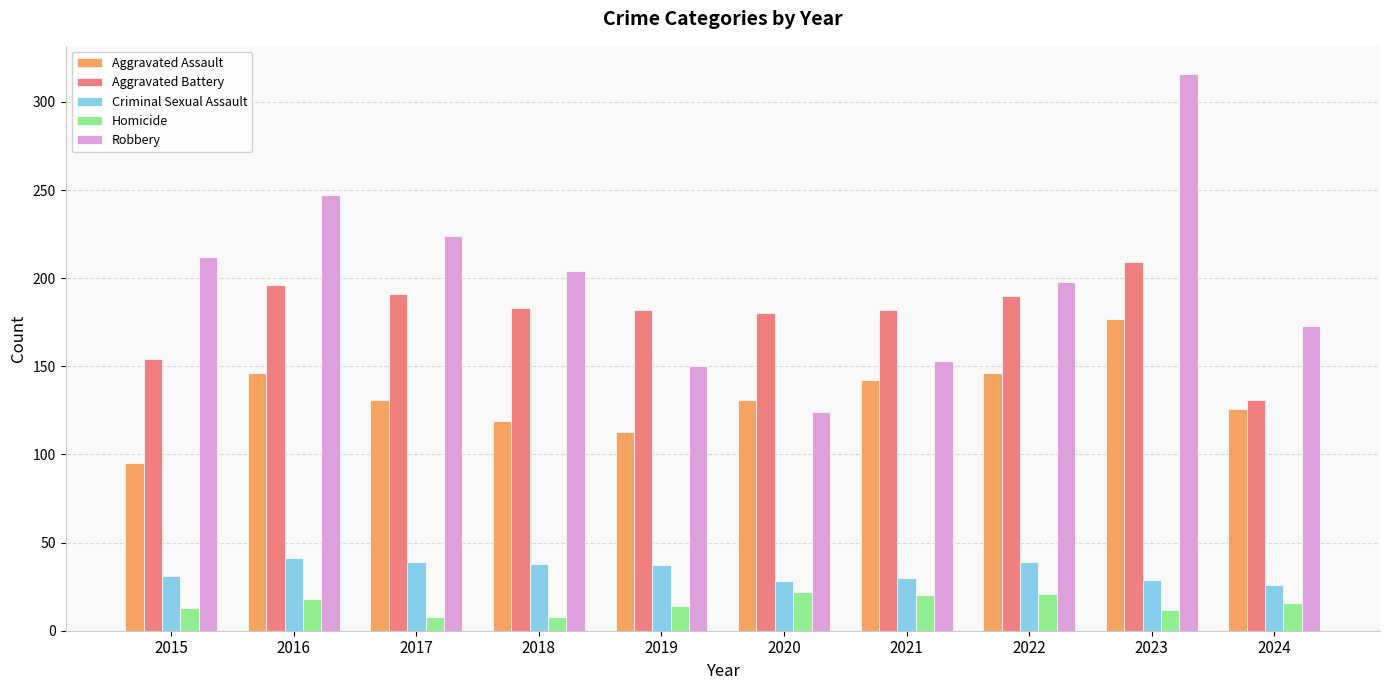

At 2021, list the series in order from smallest to largest.

Homicide, Criminal Sexual Assault, Aggravated Assault, Robbery, Aggravated Battery